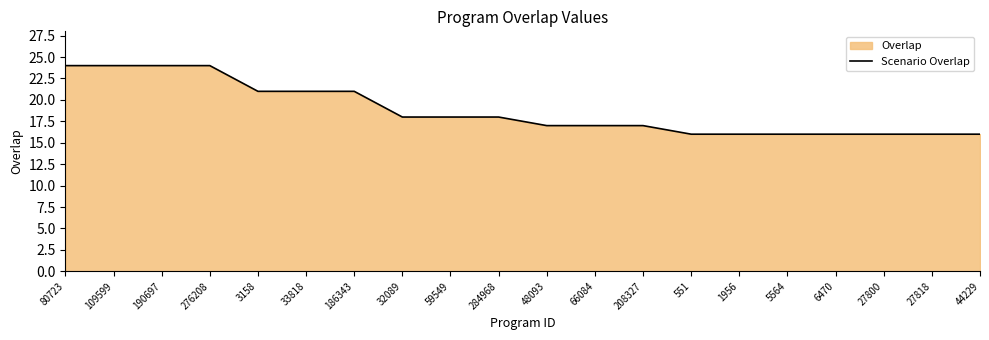

Reading right to left, what are all the values shown in this chart?

44229=16	27818=16	27800=16	6470=16	5564=16	1956=16	551=16	208327=17	66084=17	48093=17	284968=18	59549=18	32089=18	186343=21	33818=21	3158=21	276208=24	190697=24	109599=24	80723=24